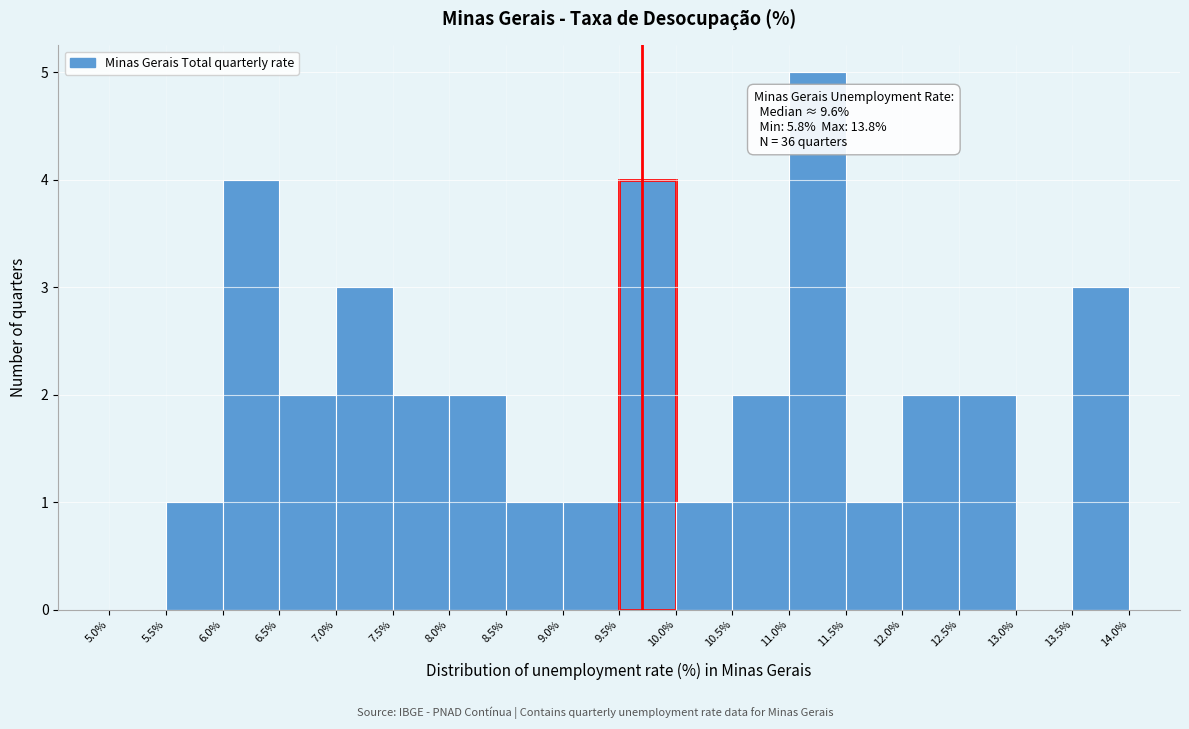

Which range on the x-axis has the tallest bar?

11.0% to 11.5%